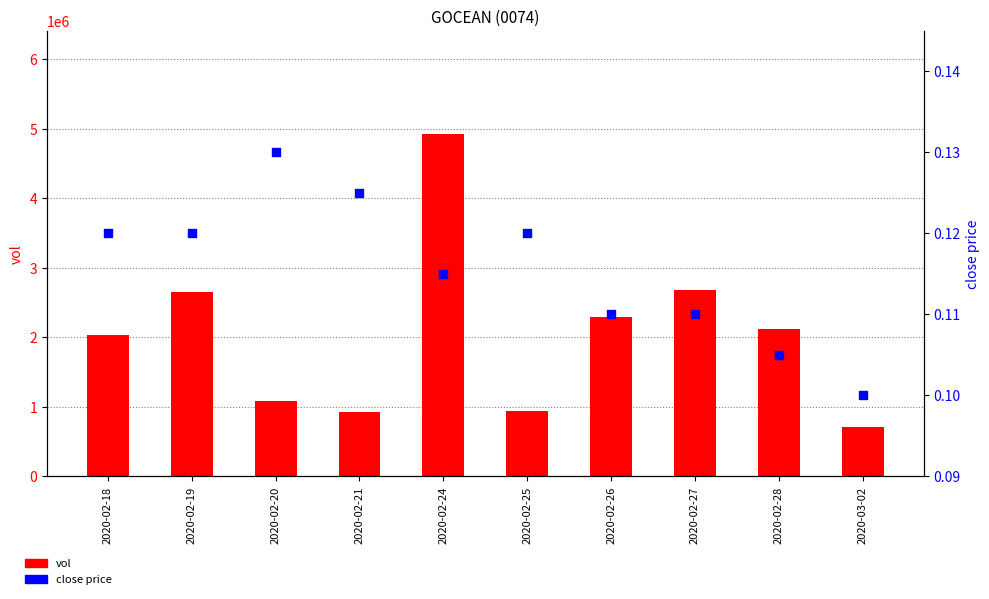

Which series has the largest Y range (max minus min)?

vol